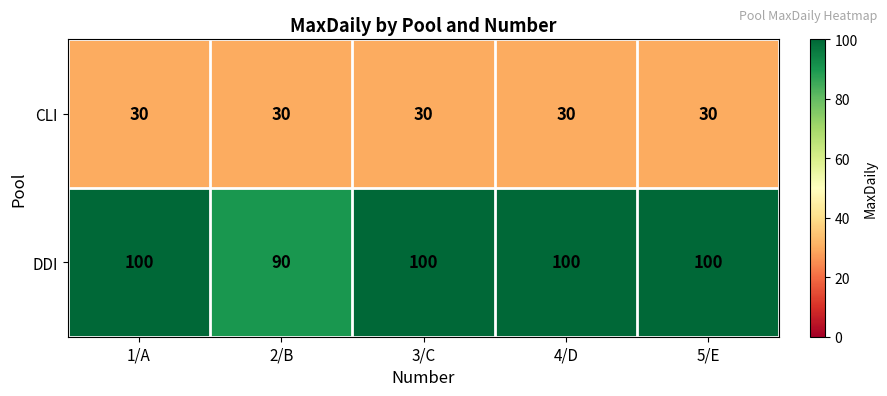

At how many categories does at least one series exceed 38?

5